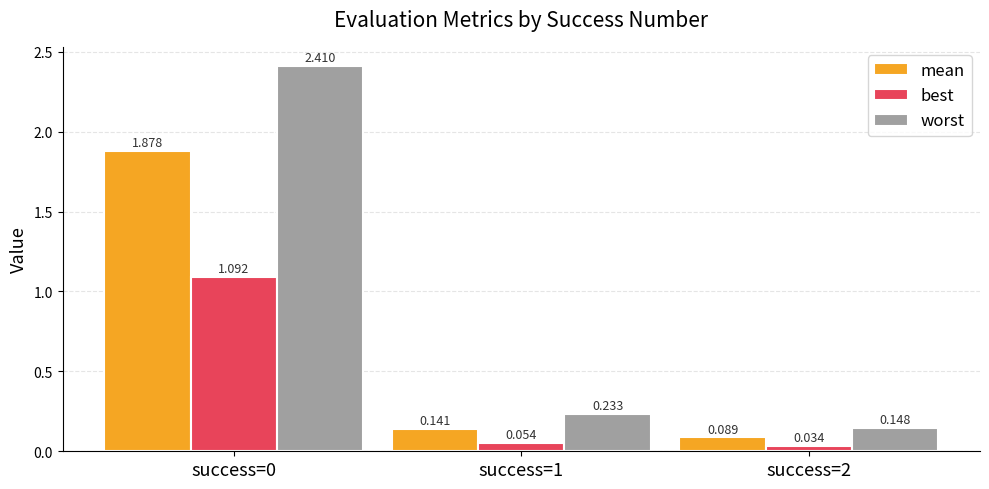

Is the value of best at success=1 greater than the value of worst at success=1?

No